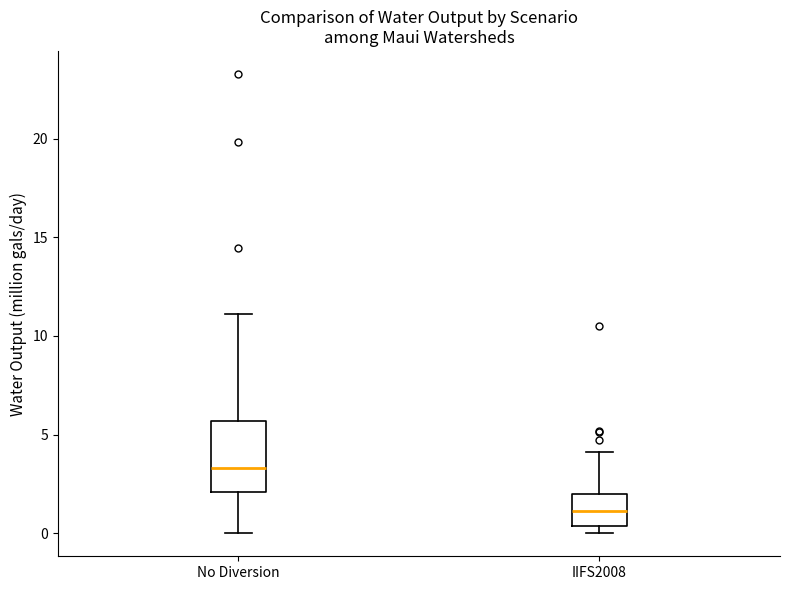

Reading left to right, transcribe this box plot: for each box, give where its median line is, the range the box spans, and where its two whiskers end, as read against the y-axis. The values are not printed on the chart, so give them approximately, as read against the axis.

No Diversion: median 3.5, box 2.0 to 5.5, whiskers 0.0 to 11.0
IIFS2008: median 1.0, box 0.5 to 2.0, whiskers 0.0 to 4.0